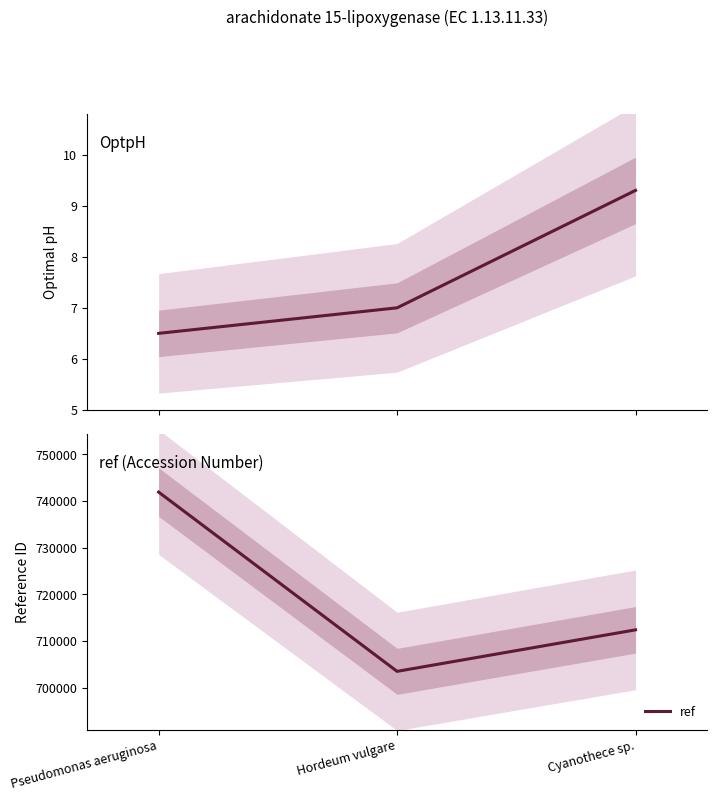

What is the value of the ref point at the 3rd from the left?

712421.0